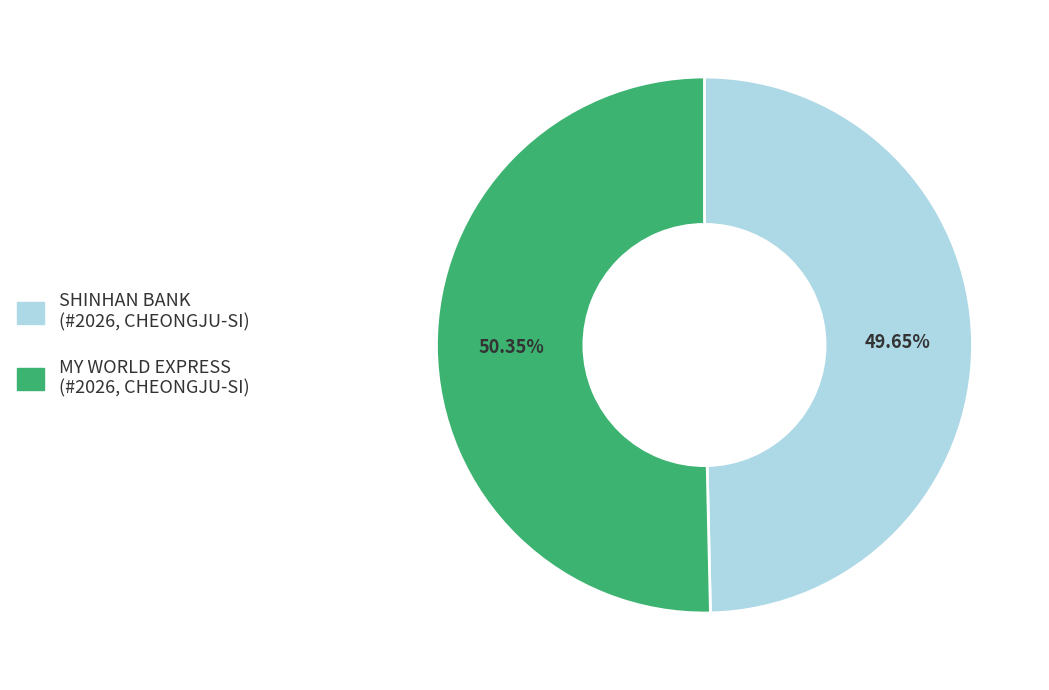

Is there any slice that represents more than half of the pie?

Yes